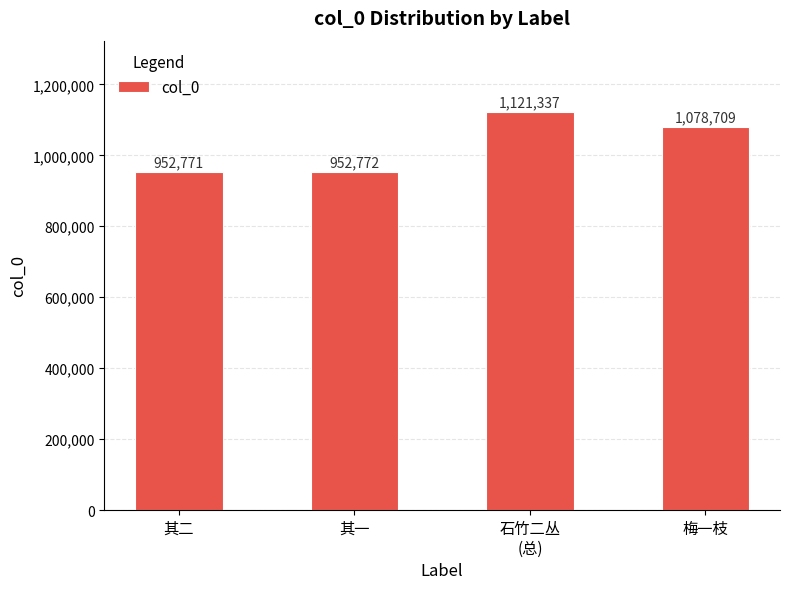

The value at 其一 is 952772. True or false?

True